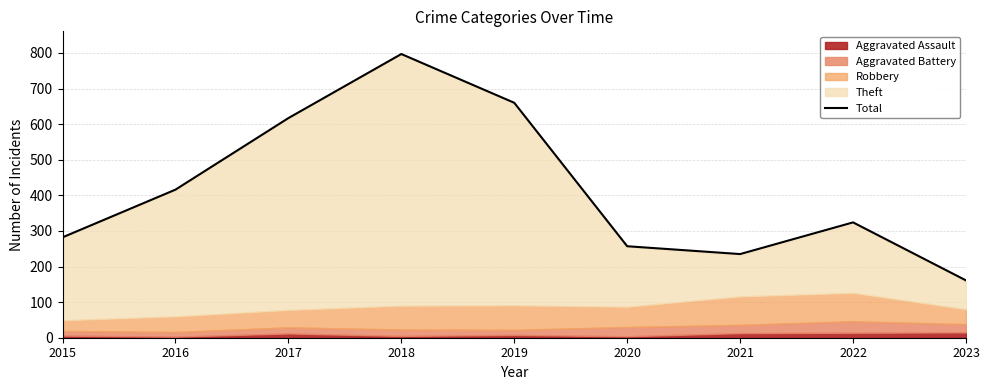

How many interior local valleys (lower than both neighbors) does the data have?

1